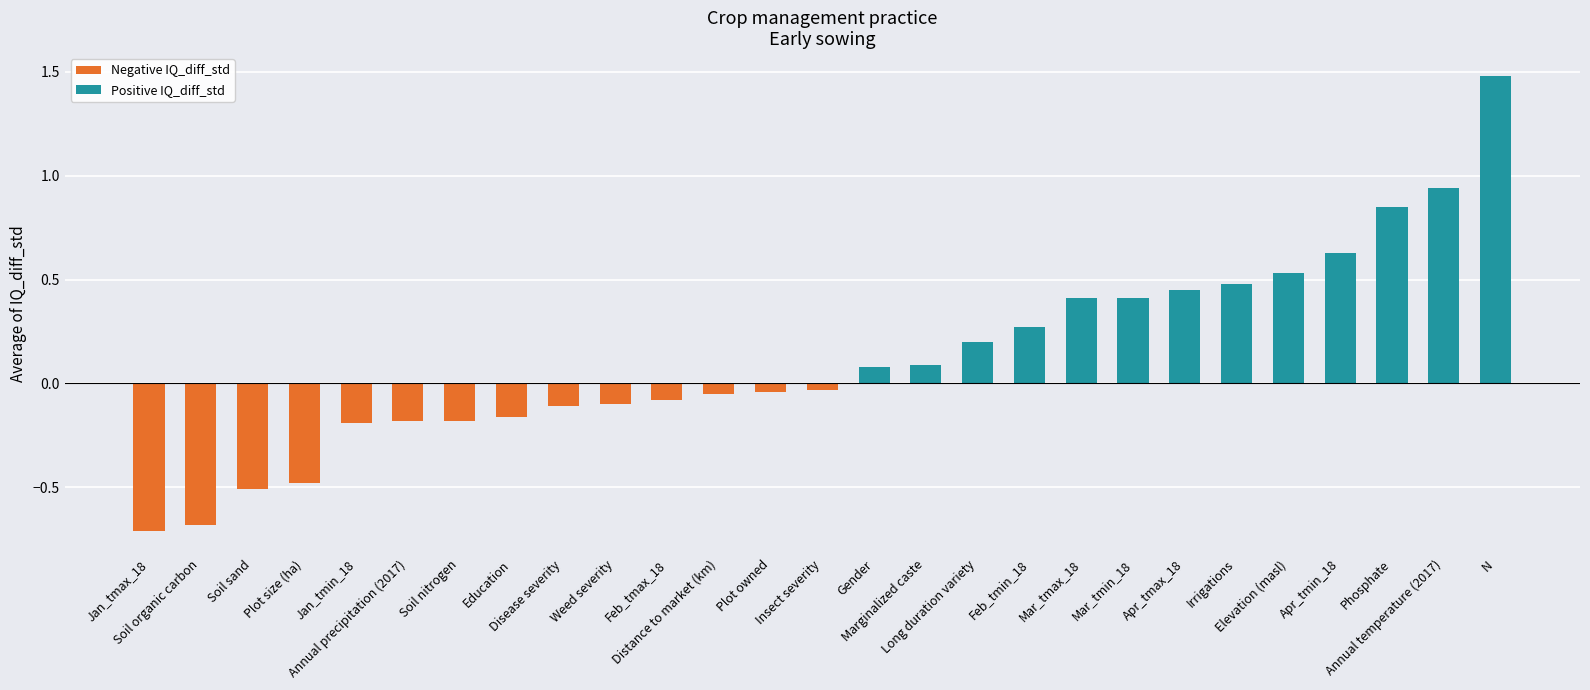

What is the value of the 20th bar from the left?

0.4